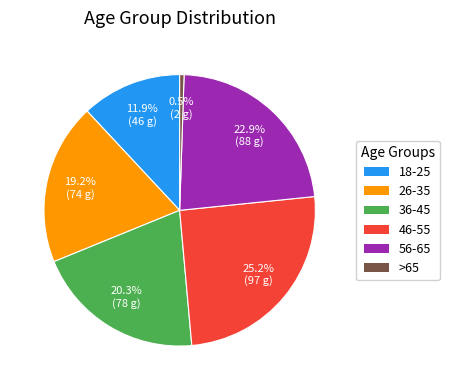

Does 46-55 account for over 50% of the chart?

No